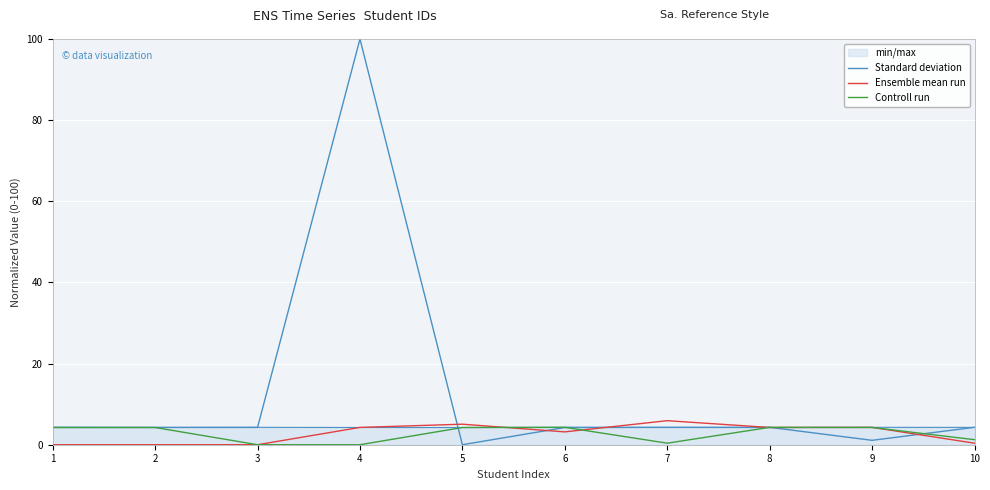

Which series ends up on top after the final intersection of Controll run and Ensemble mean run?

Controll run